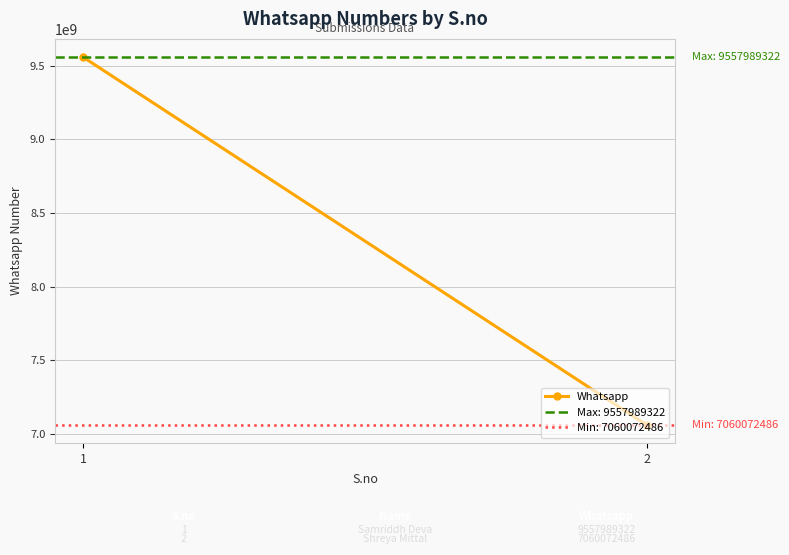

Which label corresponds to the smallest value in the chart?

2